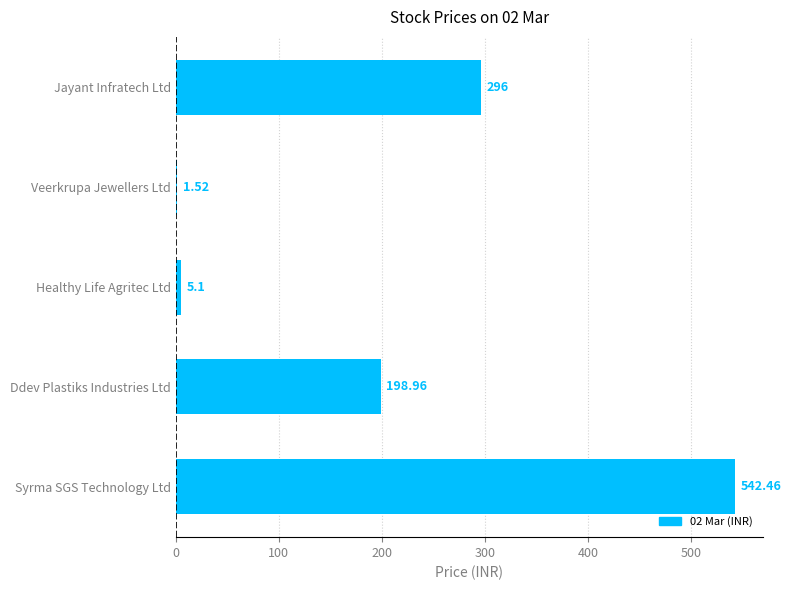

Which has a higher value, Healthy Life Agritec Ltd or Ddev Plastiks Industries Ltd?

Ddev Plastiks Industries Ltd